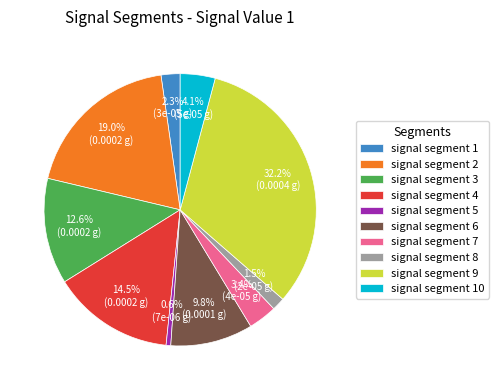

To the nearest percent, what percentage of the pie is signal segment 1?

2%